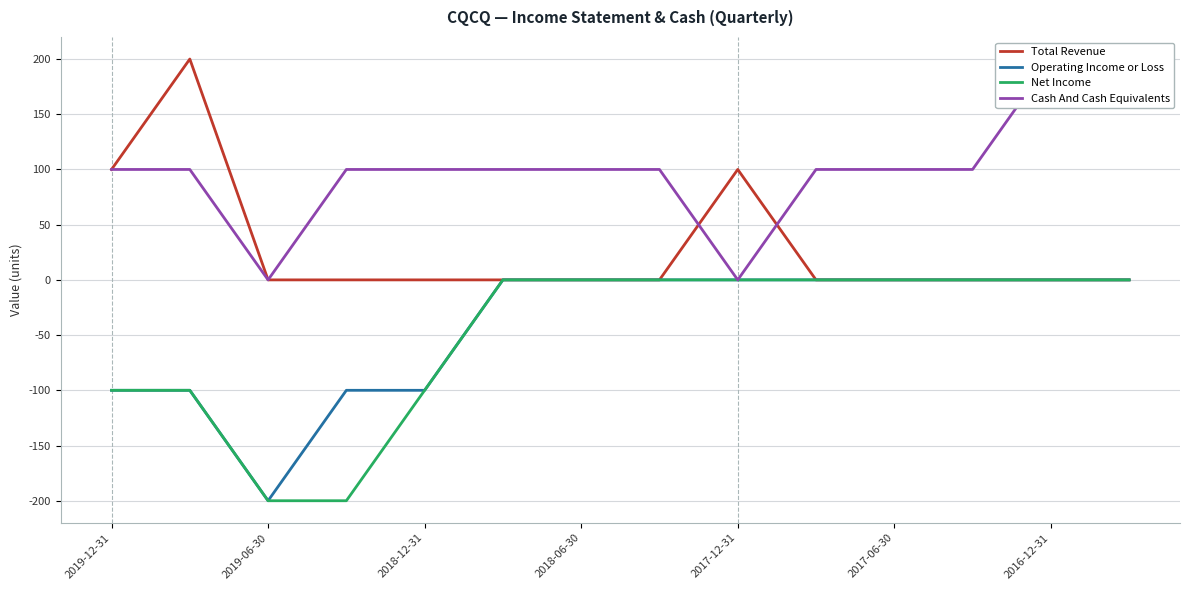

What is the maximum value for Total Revenue?

200